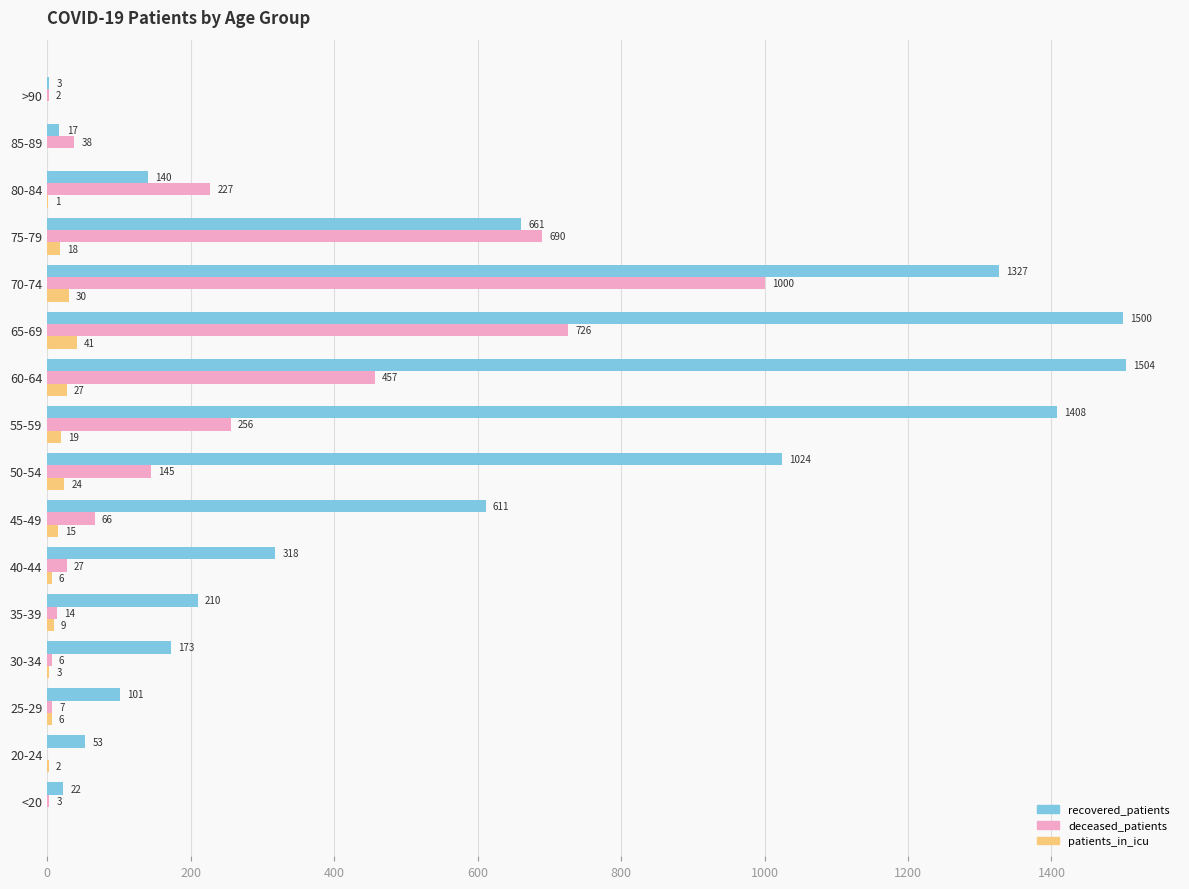

Which series changed the most between 35-39 and 75-79?

deceased_patients